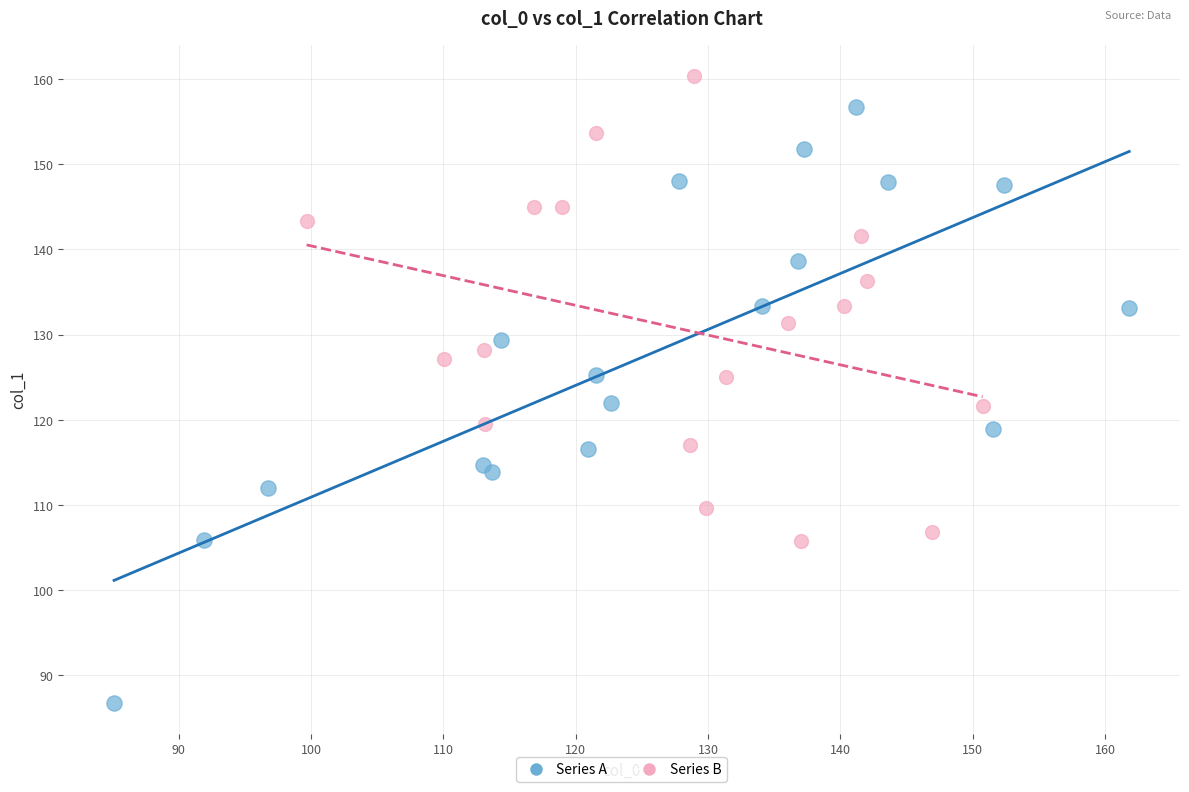

Which series has the largest Y range (max minus min)?

Series A